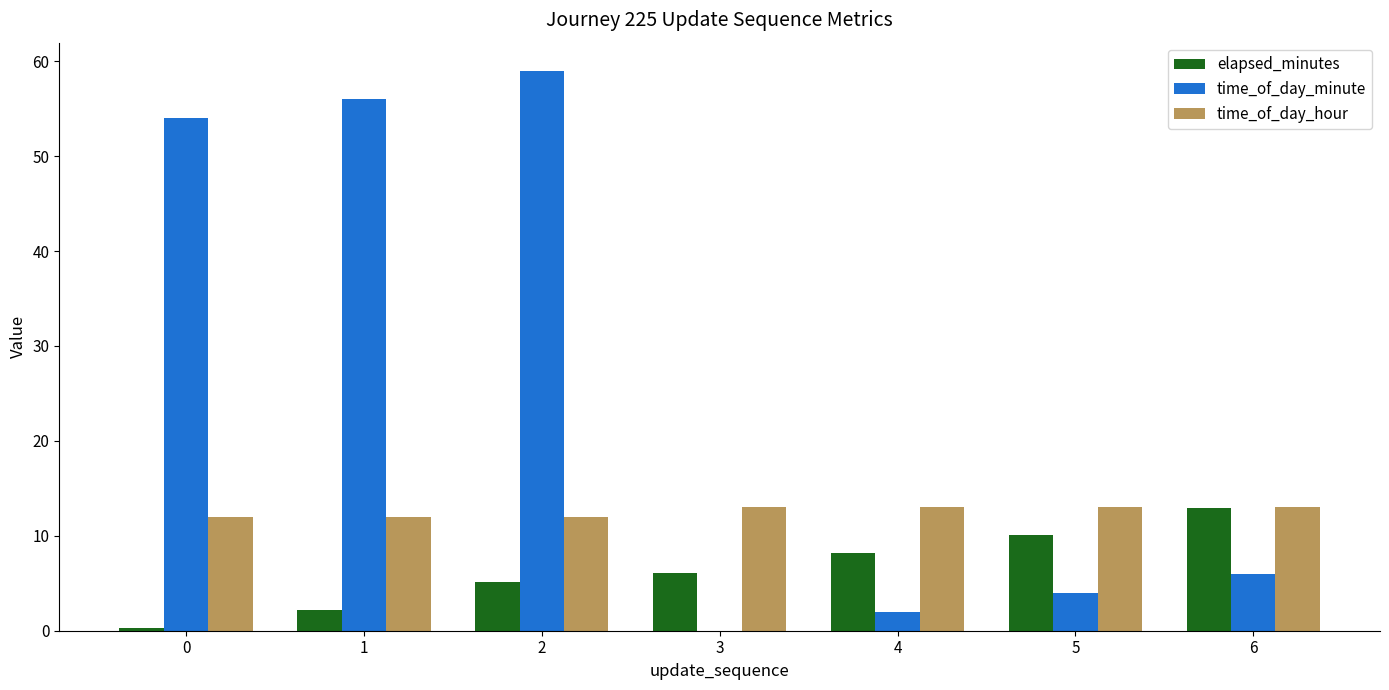

What is the sum of all time_of_day_hour values?

88.0